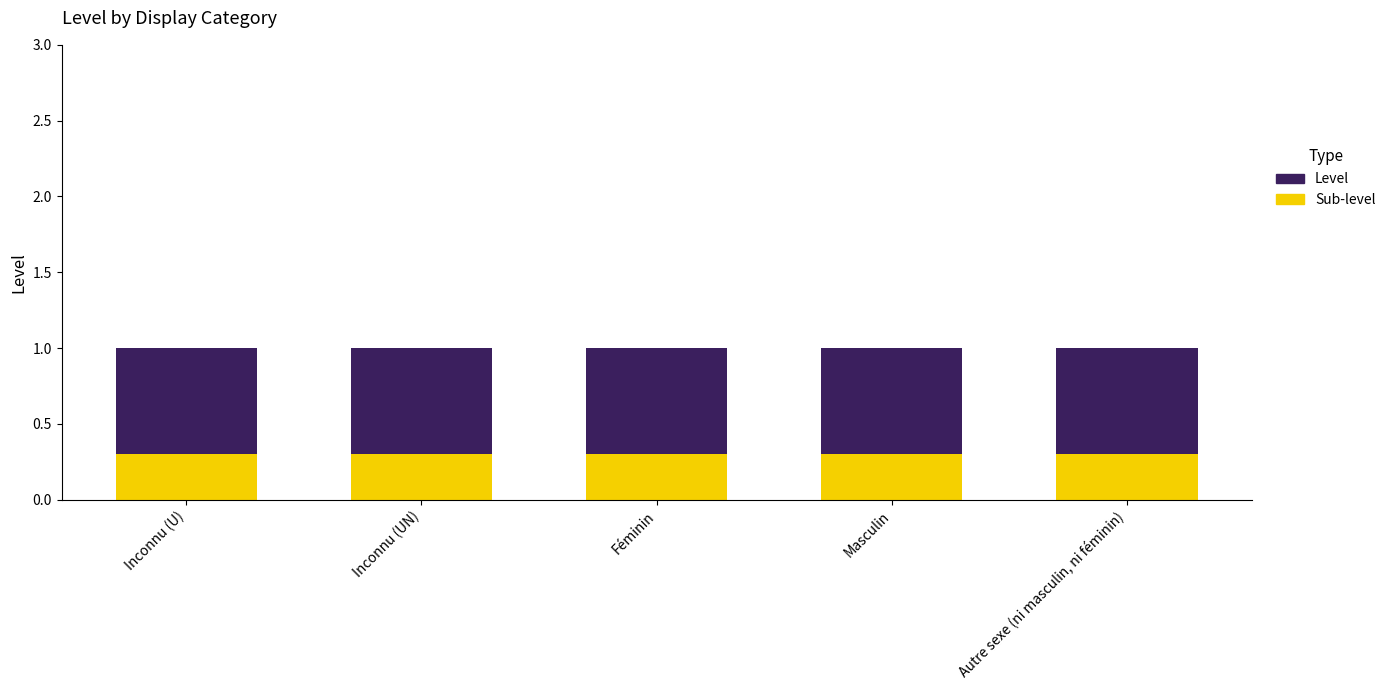

Is it true that Sub-level equals 0.3 at Féminin?

True